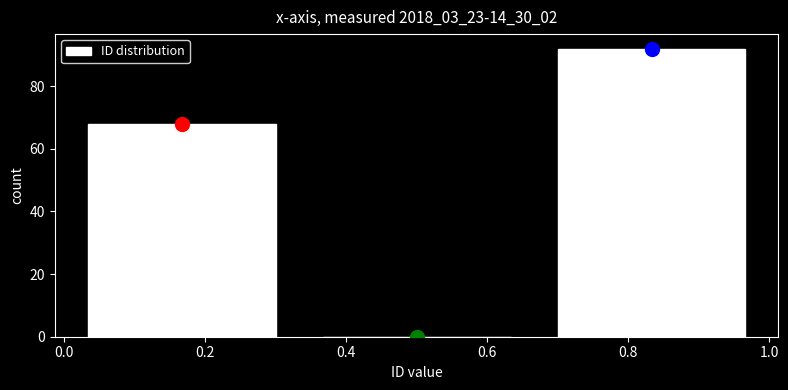

How tall is the bar that spans 0.66 to 1.00 on the x-axis? Neither the bar edges nor the heights are printed on the chart, so give them approximately, as read against the axes.

92